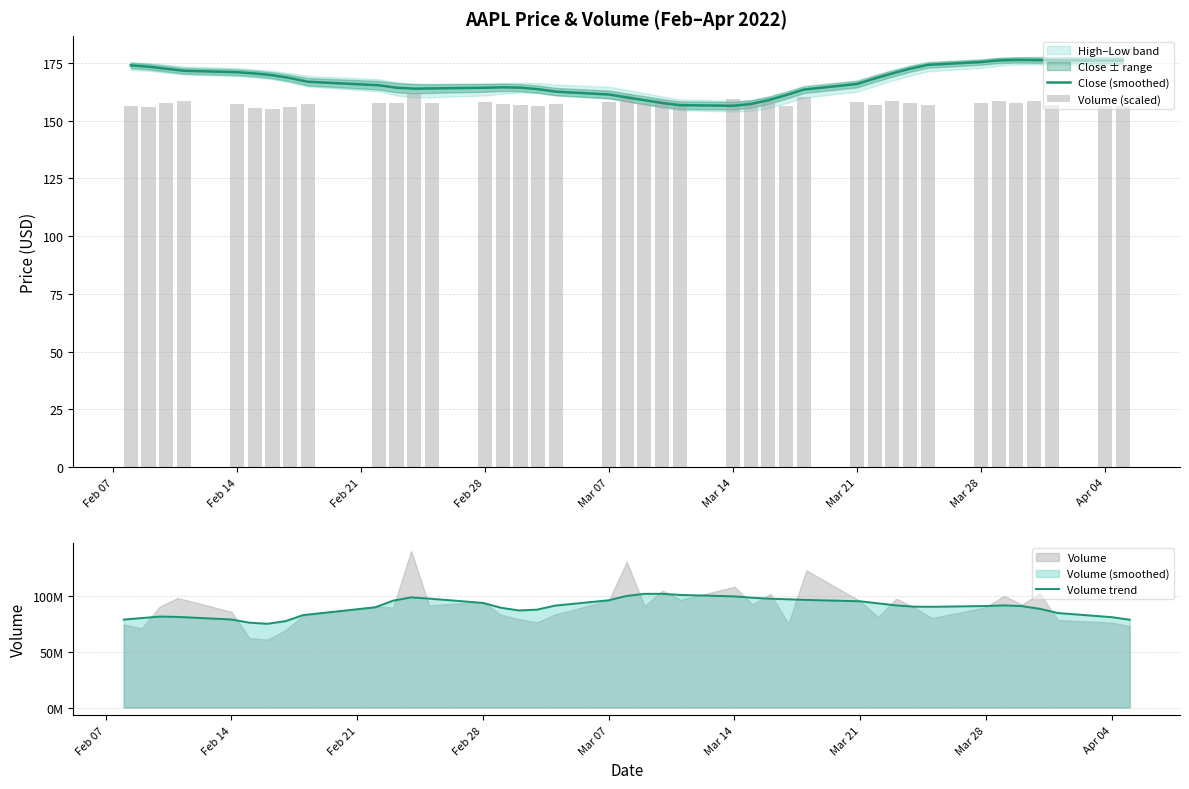

How many values in the Volume (scaled) series are below 157?

13